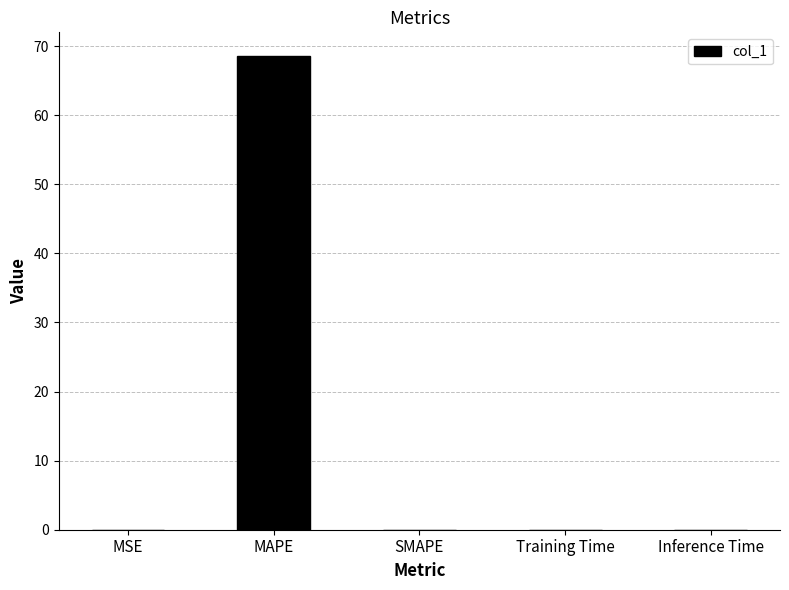

What is the sum of all values?

68.6